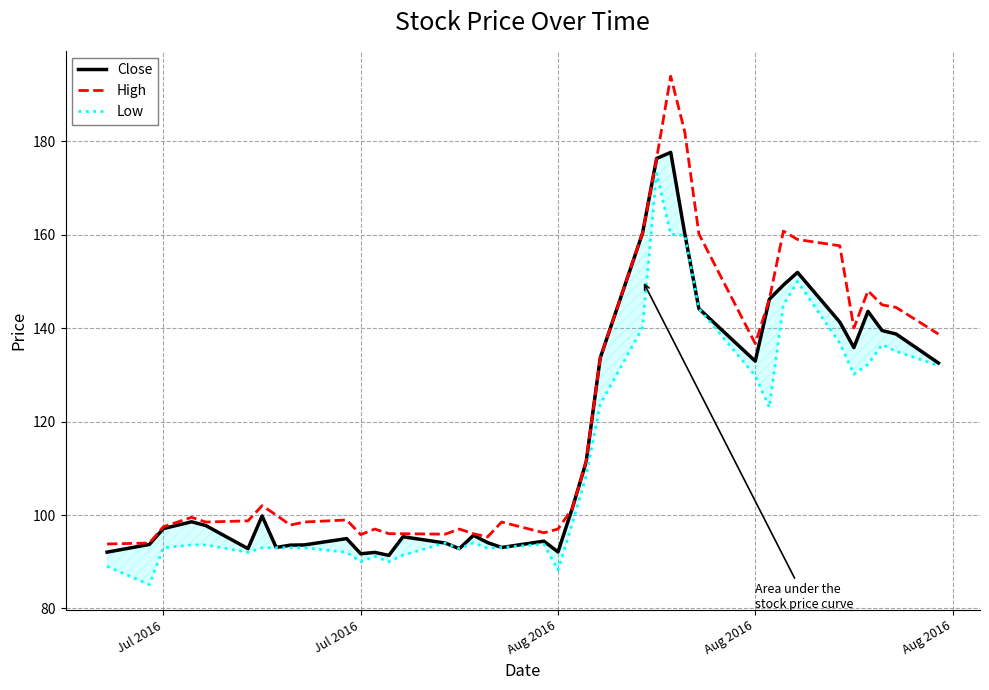

True or false: Low has more than 0 interior local peaks.

True